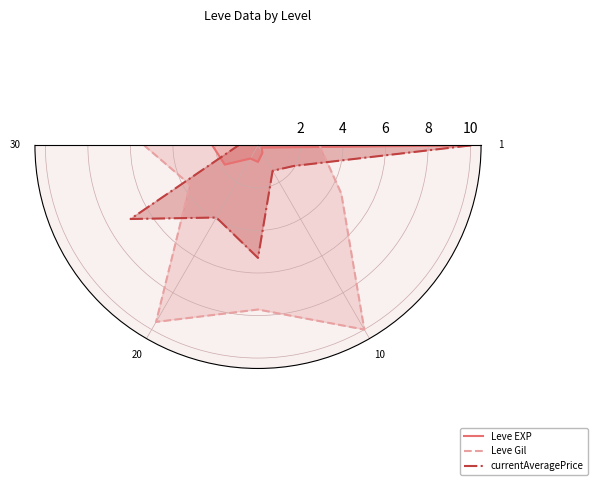

What is the greatest value displayed?

10.0